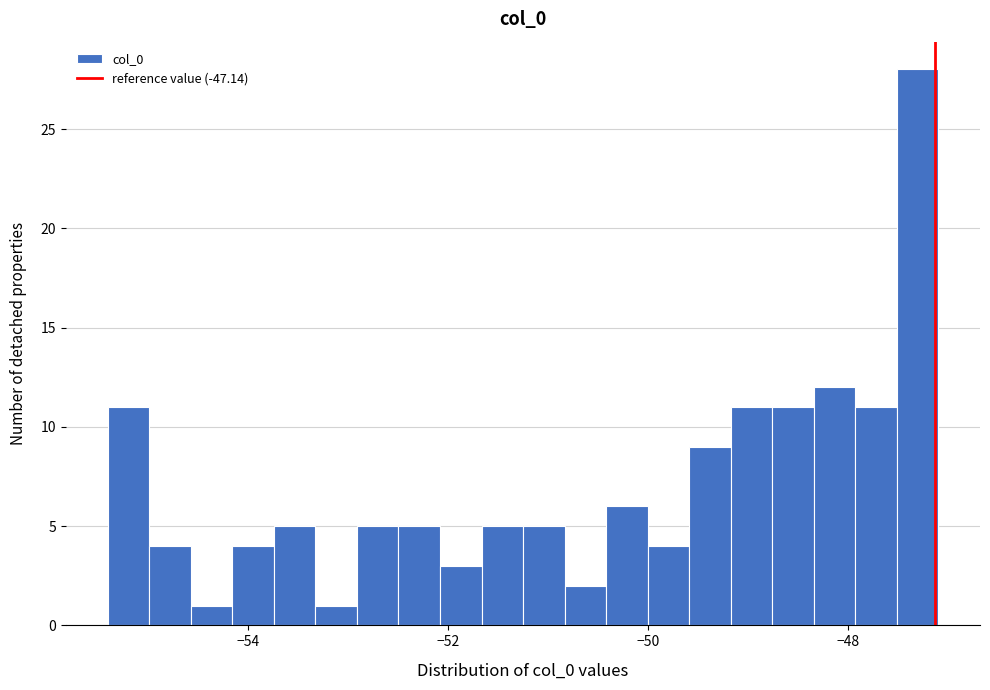

Around what value on the x-axis is the tallest bar? Give the approximate position of its centre, as read against the axis.

-47.4